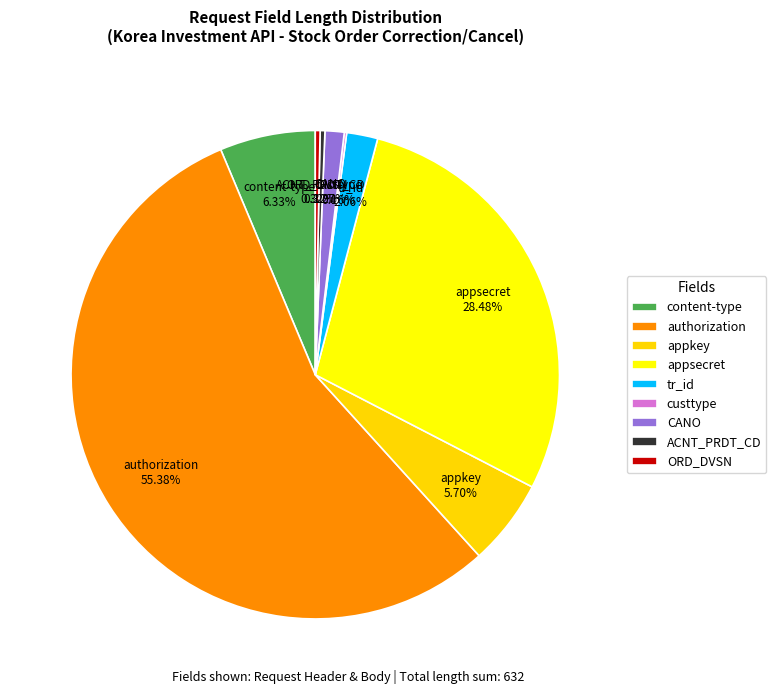

Which slice is the largest?

authorization